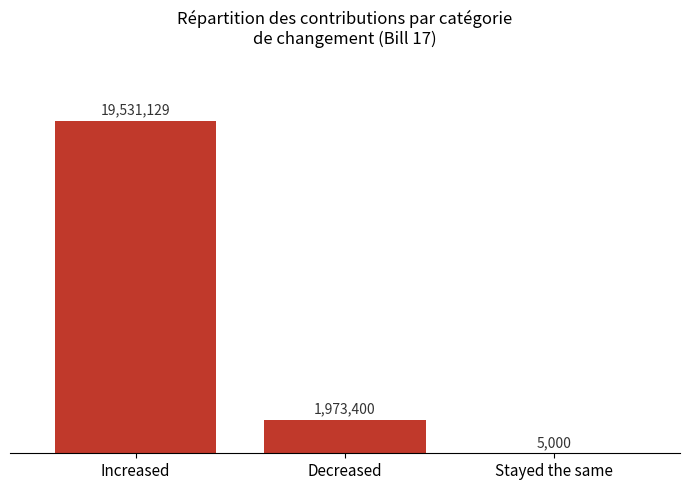

What position from the left is Stayed the same?

3